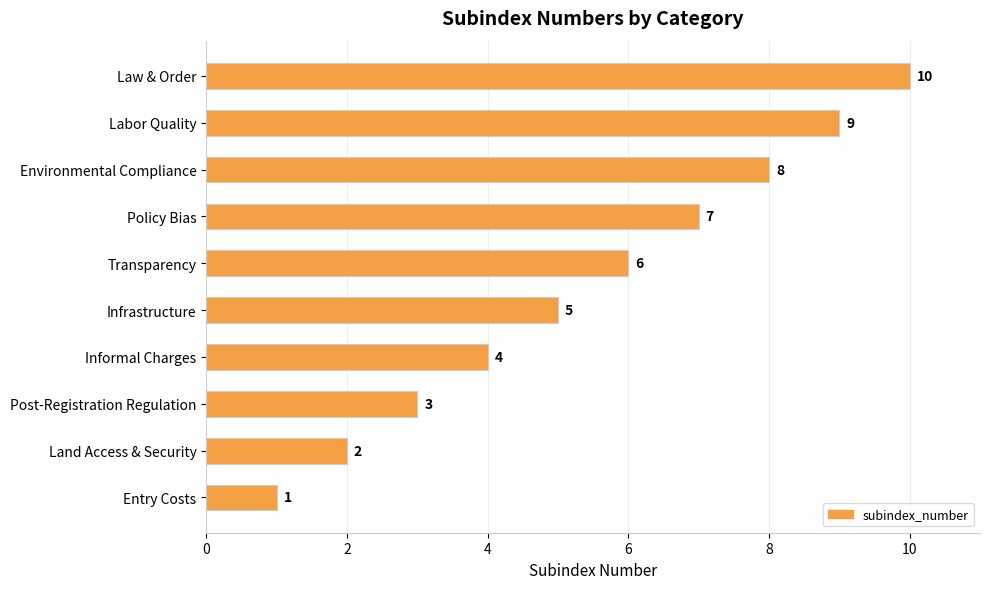

Is it true that the value at Informal Charges is 4?

True